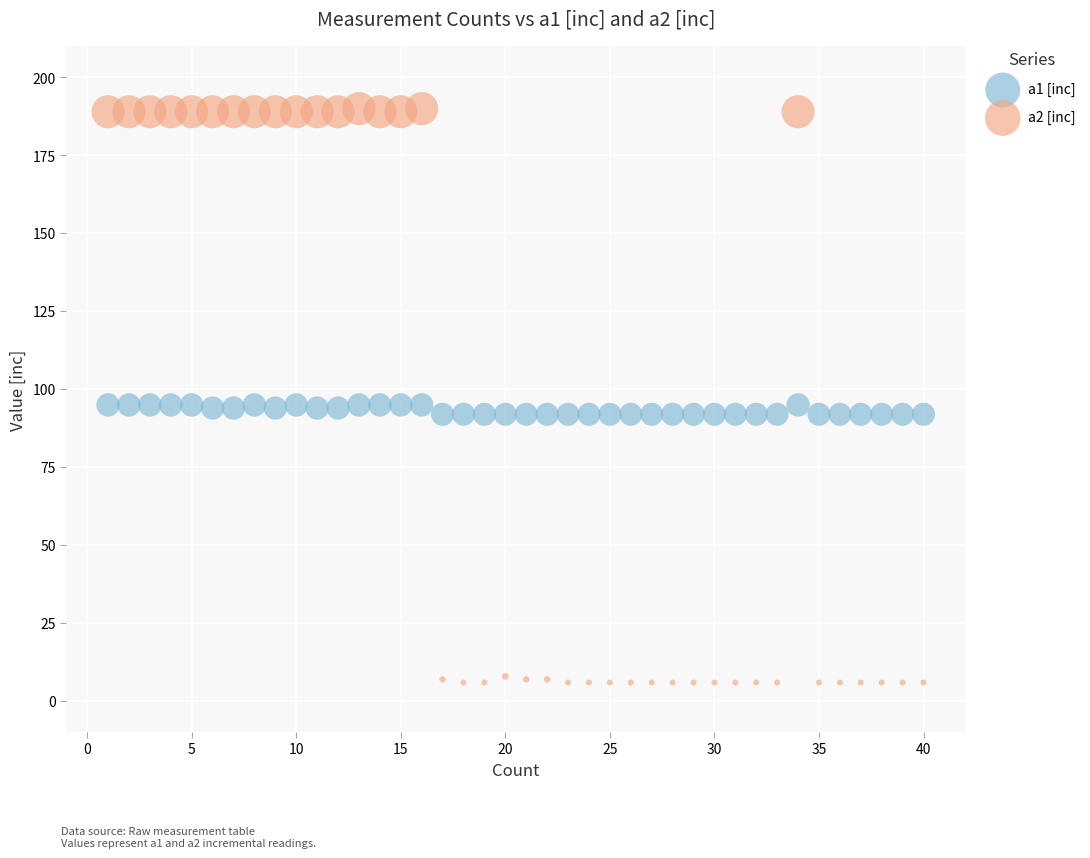

Across all data points, what is the range of Y values (max minus min)?

184